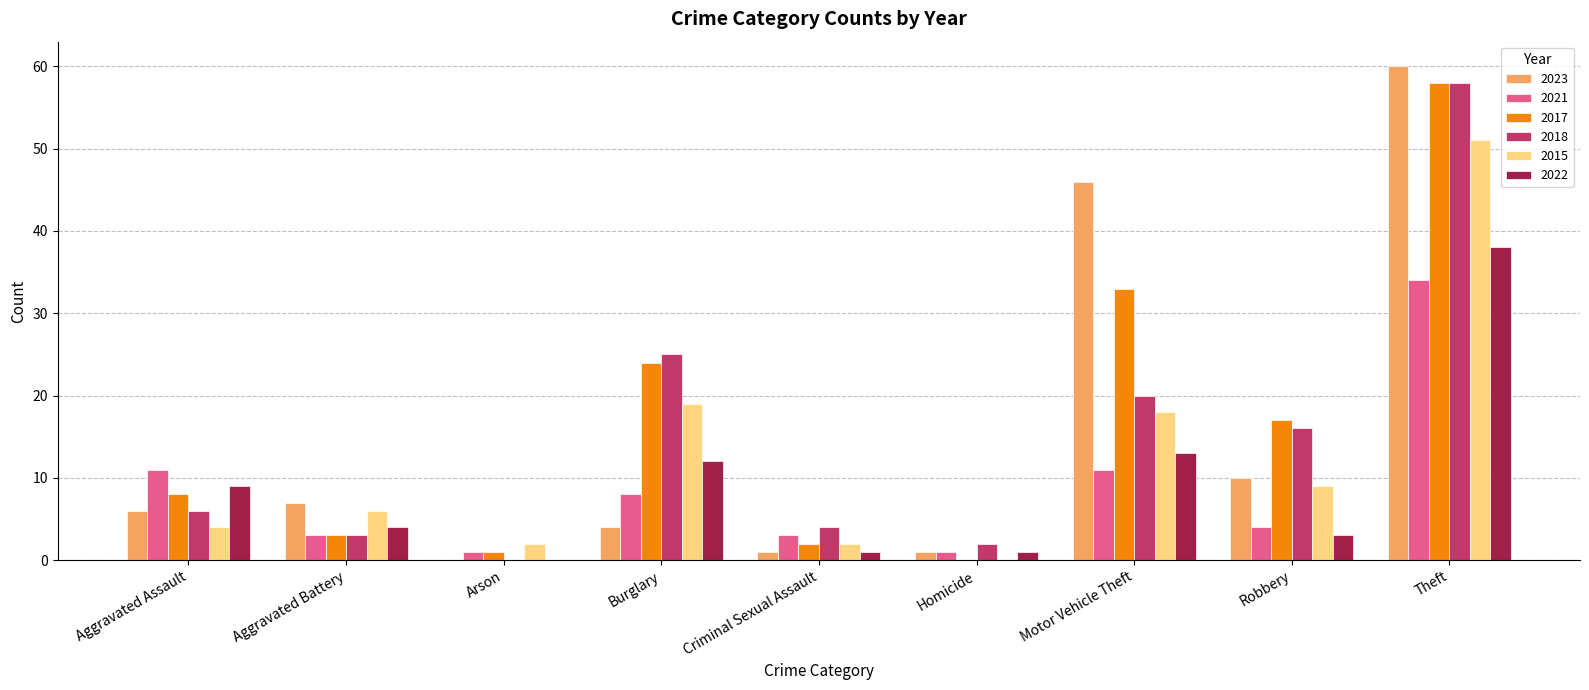

What is the highest value of the 2021 series?

34